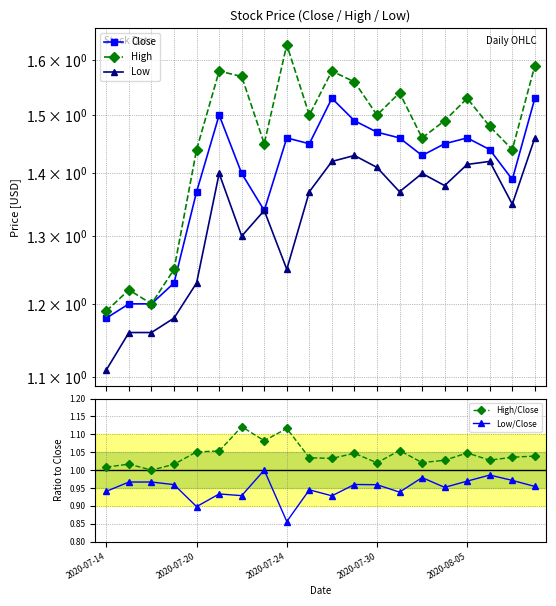

Reading right to left, extract all data points from this chart.

Close: 1.5	1.4	1.4	1.5	1.5	1.4	1.5	1.5	1.5	1.5	1.5	1.5	1.3	1.4	1.5	1.4	1.2	1.2	1.2	1.2
High: 1.6	1.4	1.5	1.5	1.5	1.5	1.5	1.5	1.6	1.6	1.5	1.6	1.5	1.6	1.6	1.4	1.2	1.2	1.2	1.2
Low: 1.5	1.4	1.4	1.4	1.4	1.4	1.4	1.4	1.4	1.4	1.4	1.2	1.3	1.3	1.4	1.2	1.2	1.2	1.2	1.1
High/Close: 1.0	1.0	1.0	1.0	1.0	1.0	1.1	1.0	1.0	1.0	1.0	1.1	1.1	1.1	1.1	1.1	1.0	1.0	1.0	1.0
Low/Close: 1.0	1.0	1.0	1.0	1.0	1.0	0.9	1.0	1.0	0.9	0.9	0.9	1.0	0.9	0.9	0.9	1.0	1.0	1.0	0.9